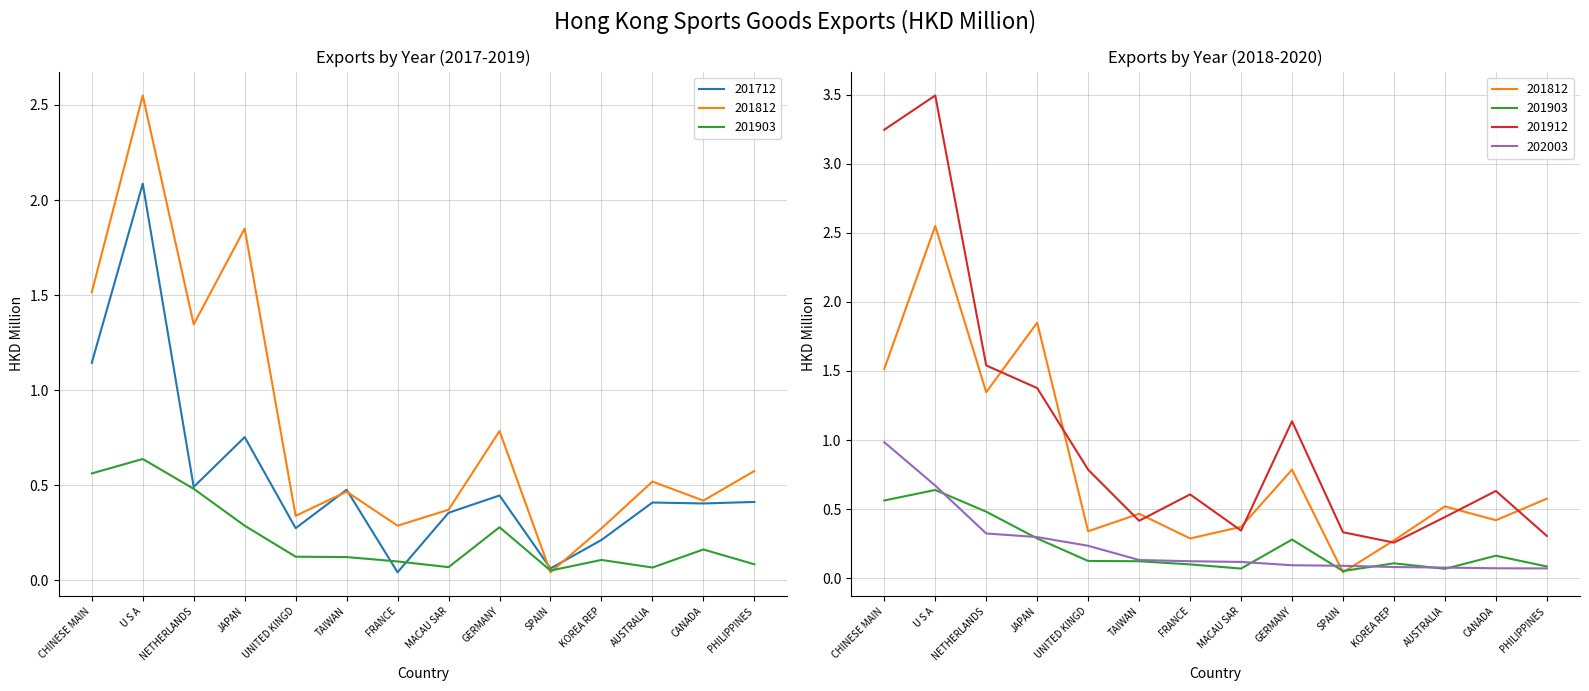

Which series has the largest total across all categories?

201912